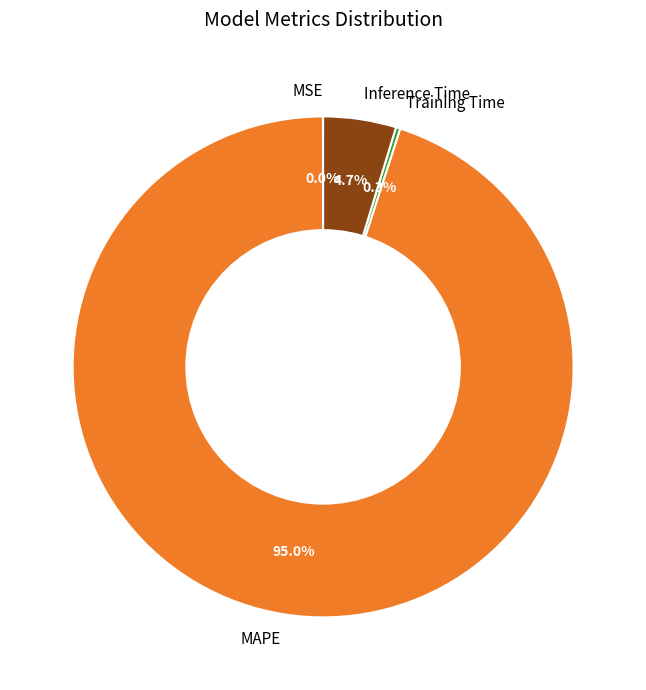

What percentage do MAPE and Training Time together represent?

95.3%